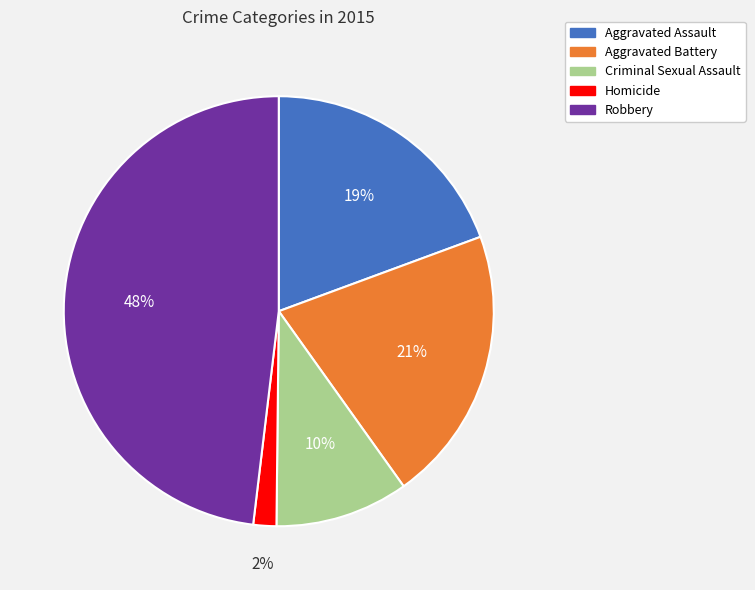

Rank the categories by value from highest to lowest.

Robbery, Aggravated Battery, Aggravated Assault, Criminal Sexual Assault, Homicide